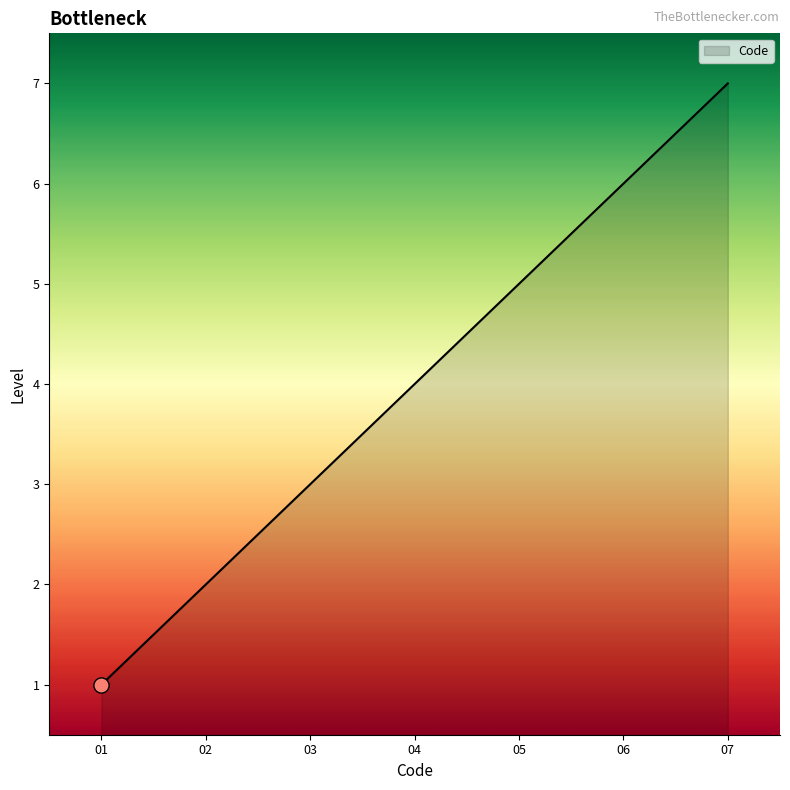

What is the change in value from 02 to 05?

+3